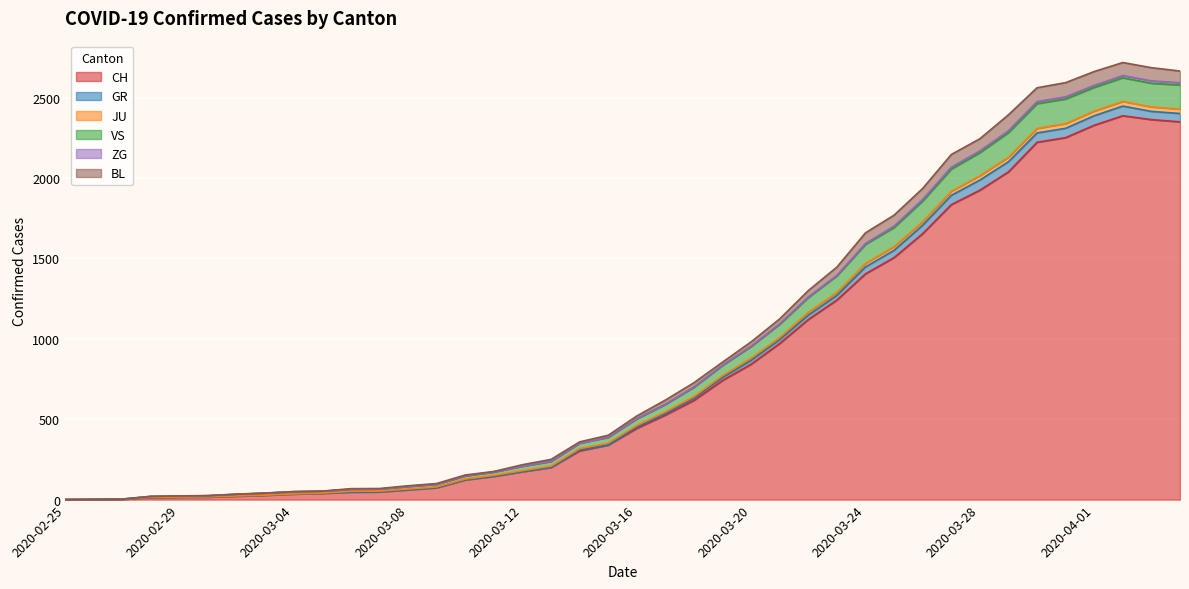

Which has a higher value, 2020-02-28 or 2020-03-04?

2020-03-04